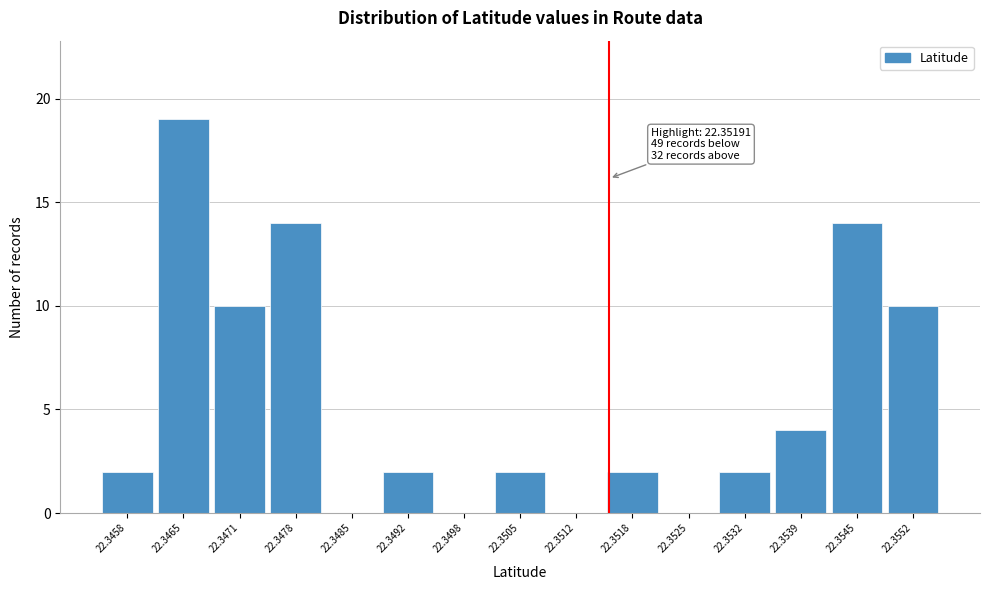

Reading left to right, transcribe all the data shown in this chart.

22.3458=2	22.3465=19	22.3471=10	22.3478=14	22.3485=0	22.3492=2	22.3498=0	22.3505=2	22.3512=0	22.3518=2	22.3525=0	22.3532=2	22.3539=4	22.3545=14	22.3552=10